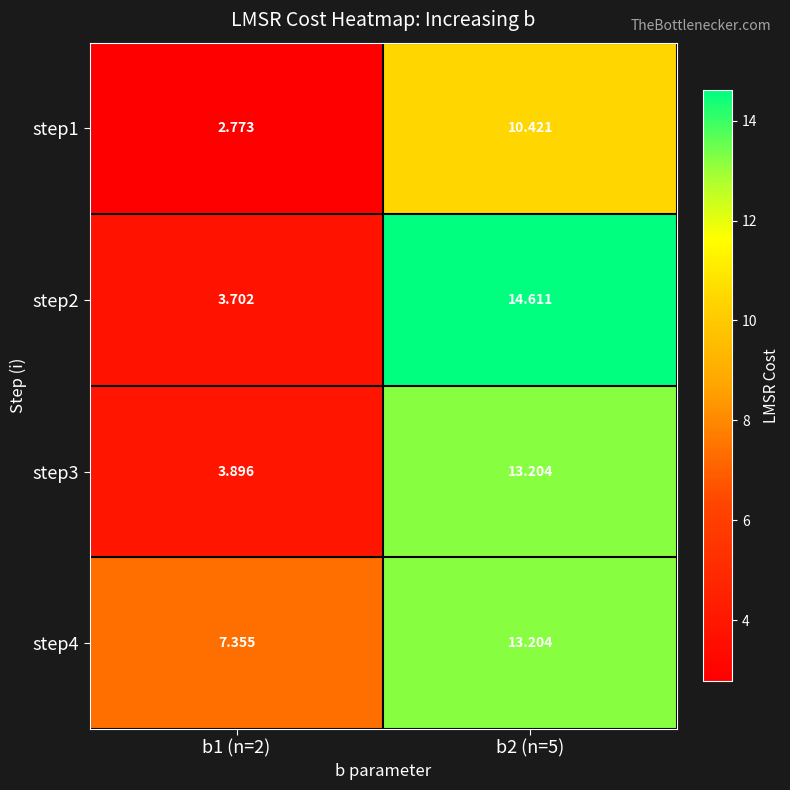

Is the value of step1 at b2 (n=5) greater than the value of step3 at b2 (n=5)?

No